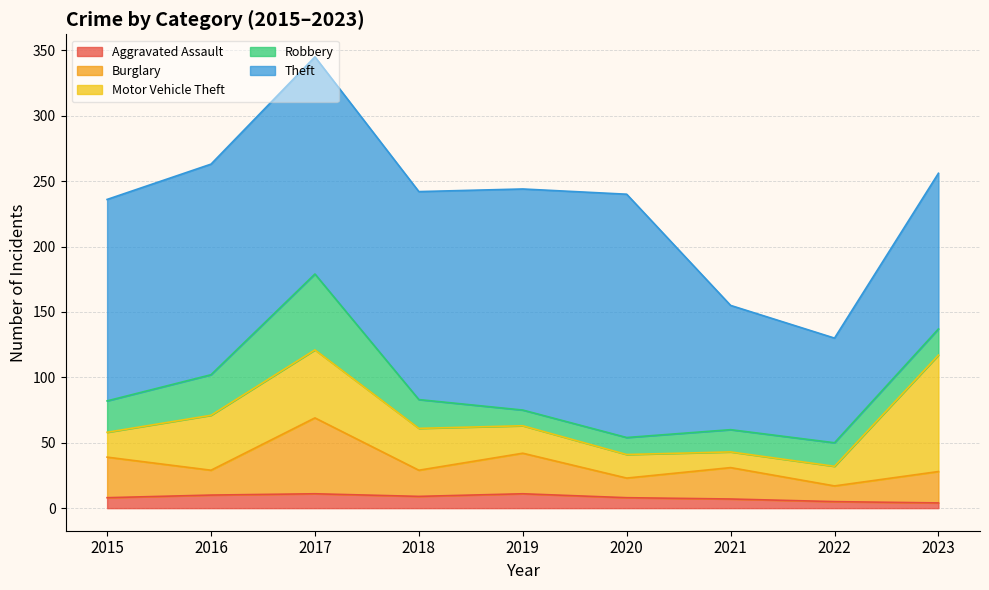

Which series has the largest total across all categories?

Theft